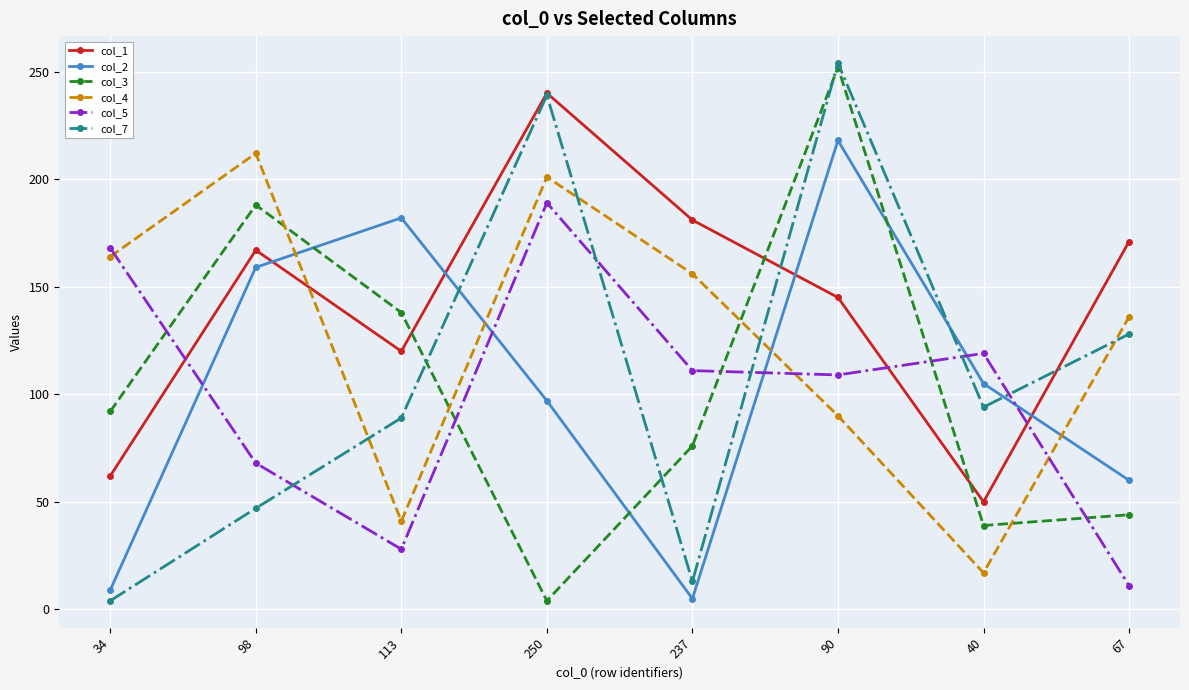

At how many categories does at least one series exceed 230?

2